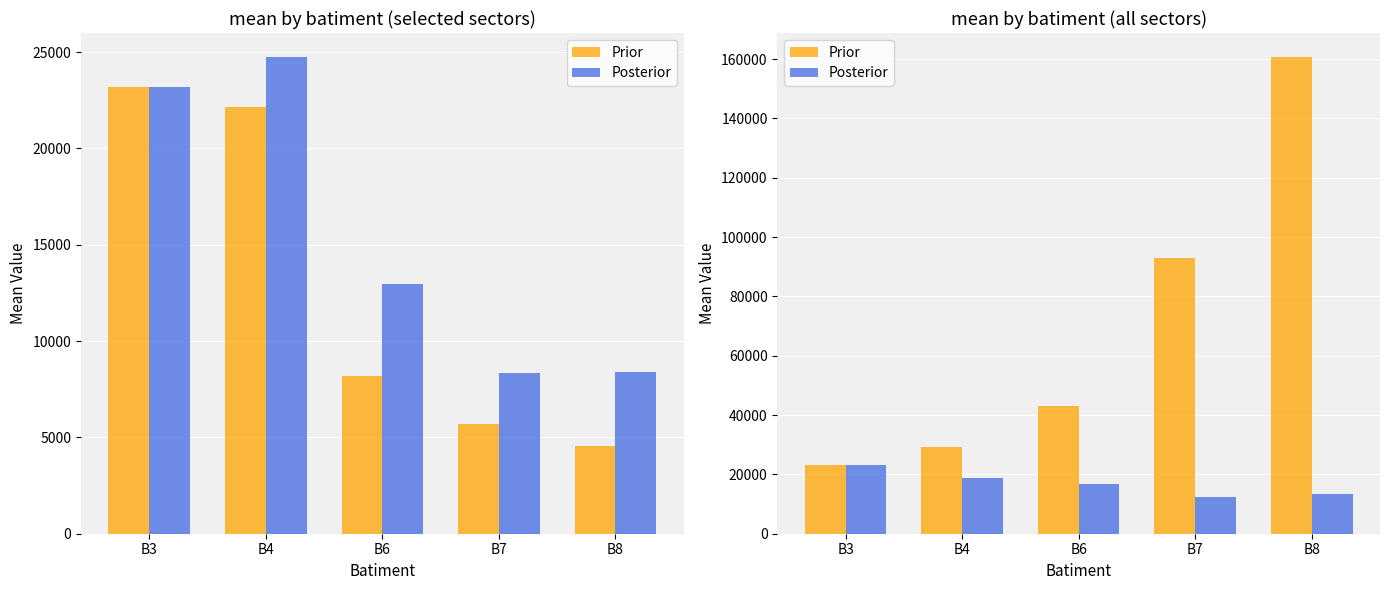

What is the average value of the Posterior series?

16891.2